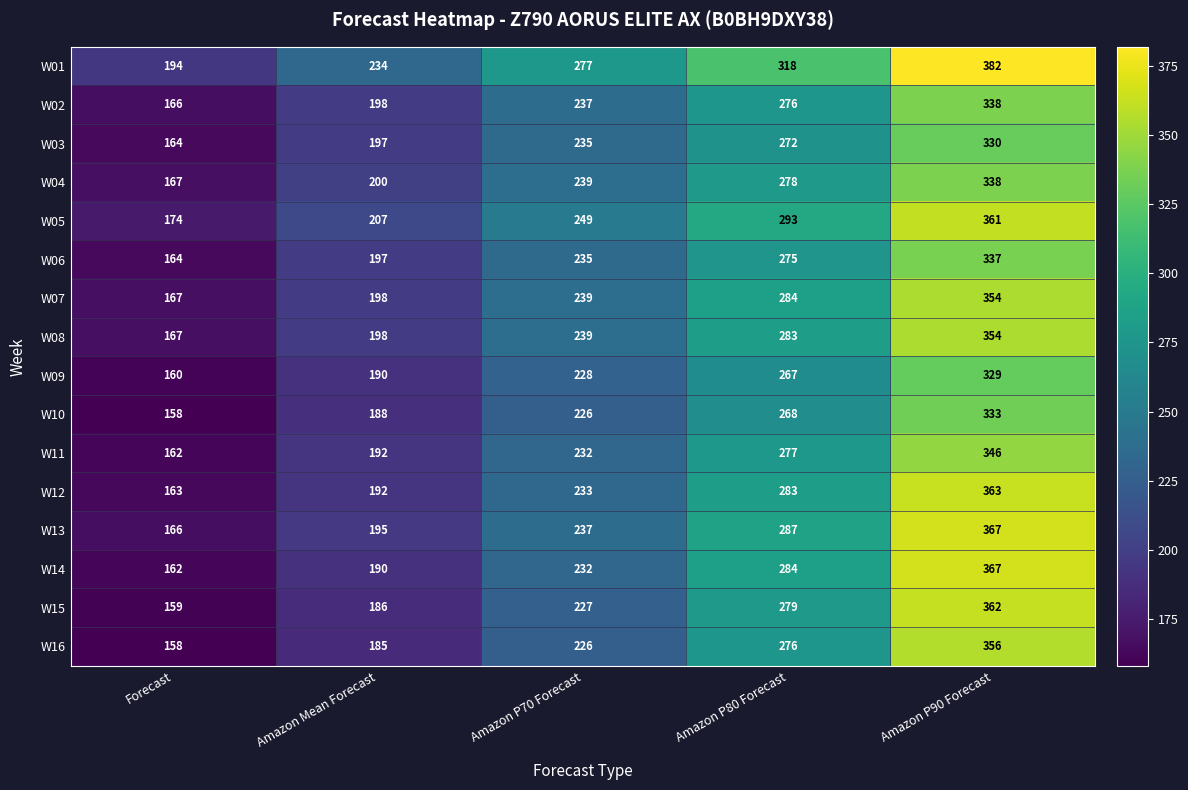

Between Forecast and Amazon P80 Forecast, which series saw the biggest shift?

W01